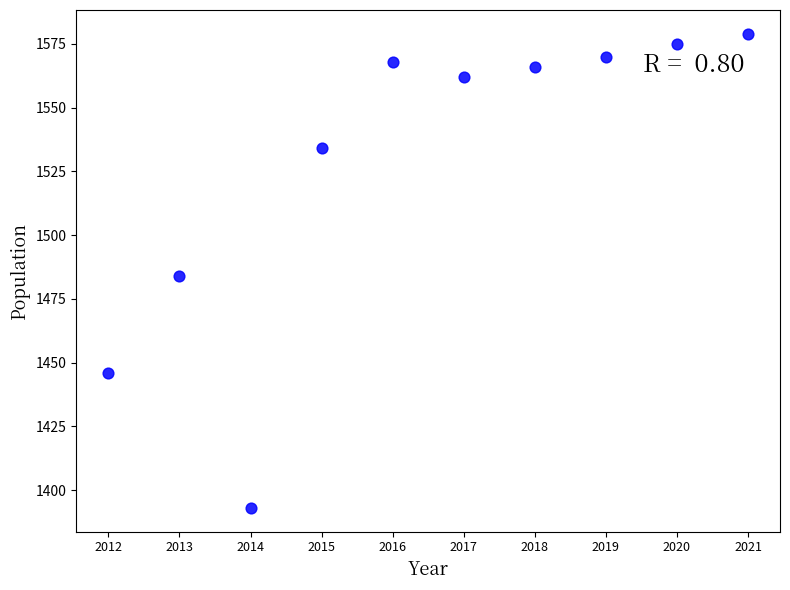

What is the average X value?

2016